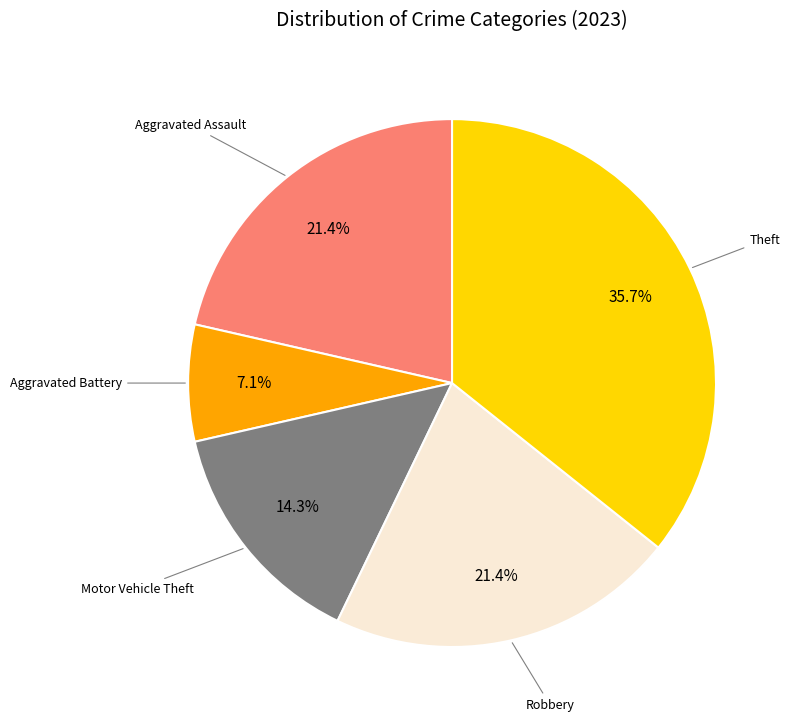

Is there any slice that represents more than half of the pie?

No